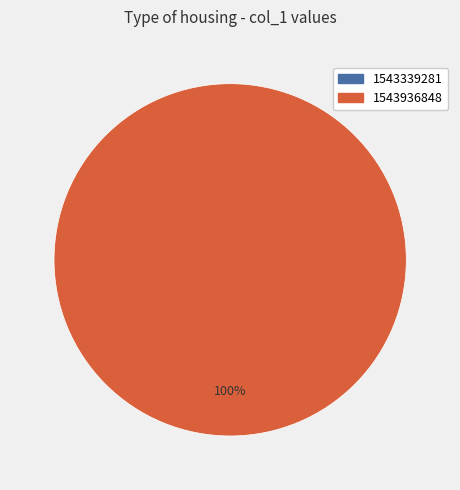

Is it true that 1543936848 is 100% of the pie?

True